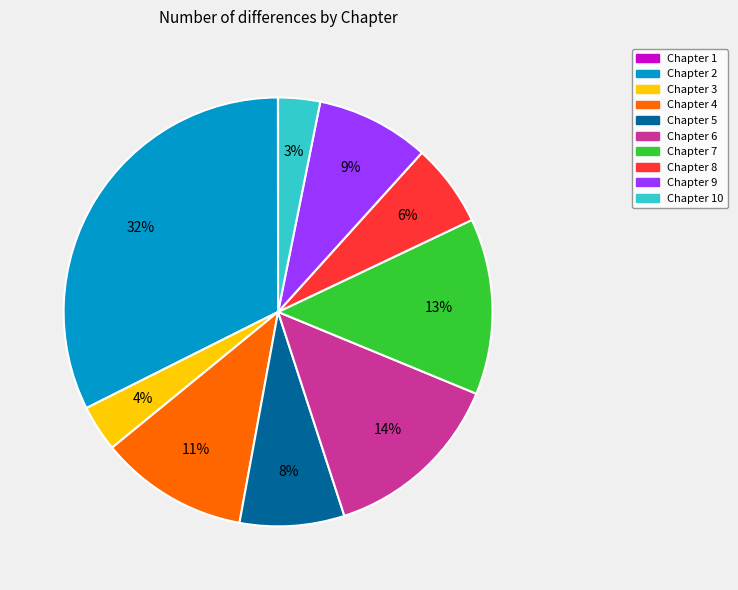

Is there a majority slice in this chart?

No